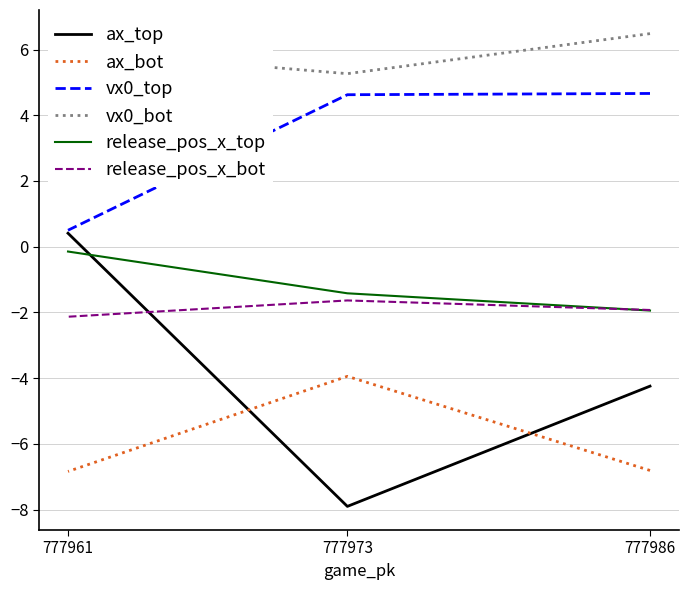

How many lines are shown in the chart?

6